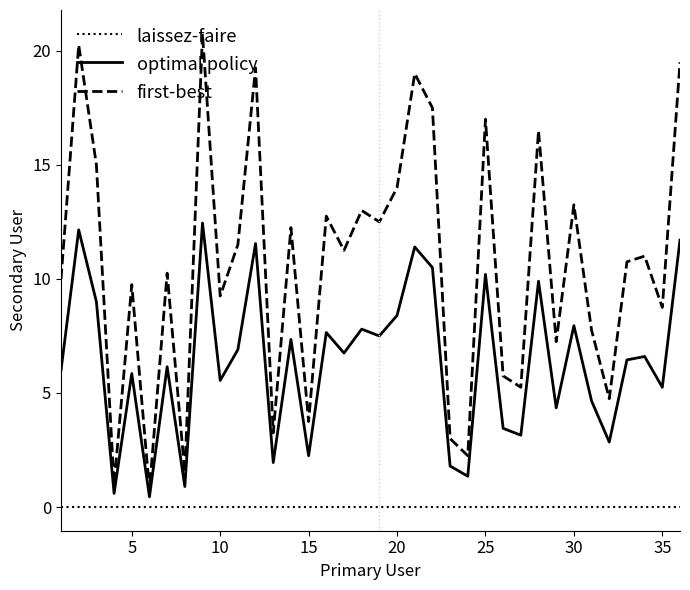

True or false: first-best and laissez-faire intersect in this chart.

False